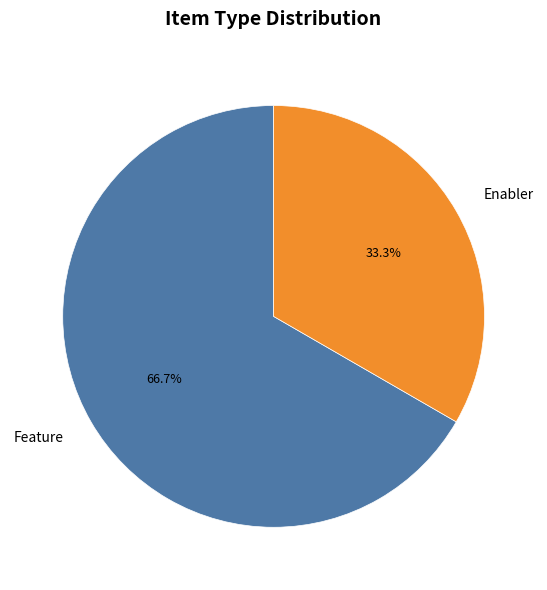

What is the largest slice in the pie chart?

Feature